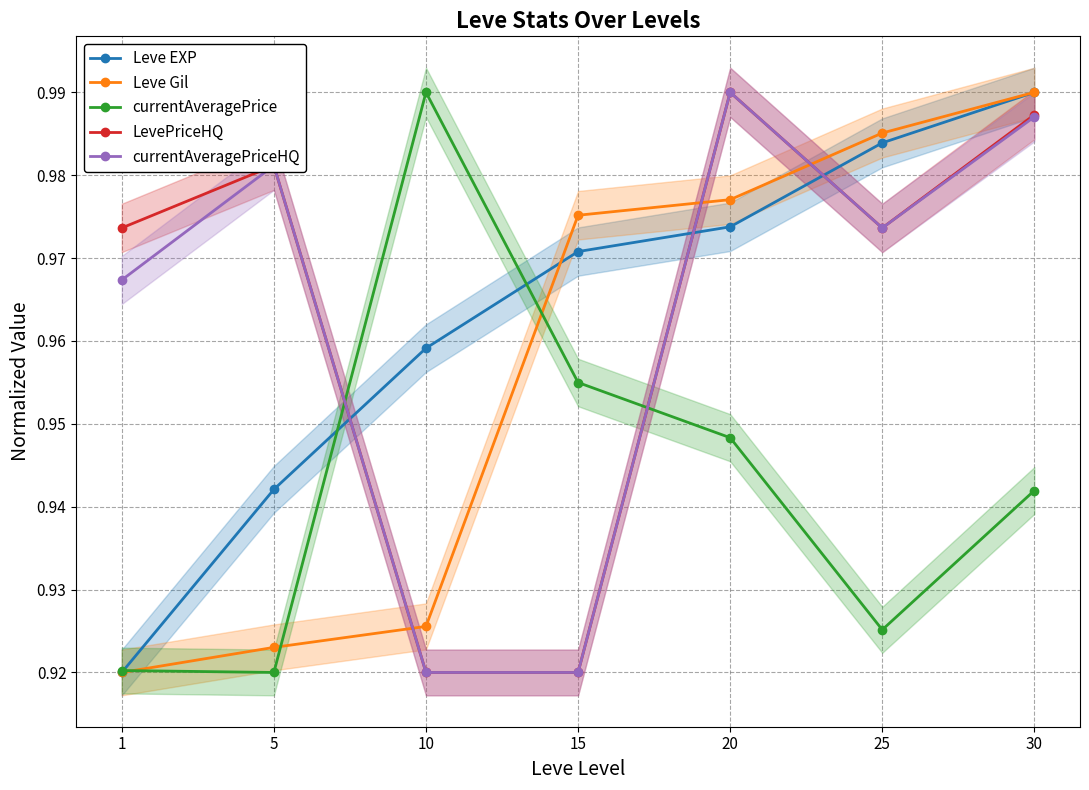

What is the lowest value of the LevePriceHQ series?

0.9